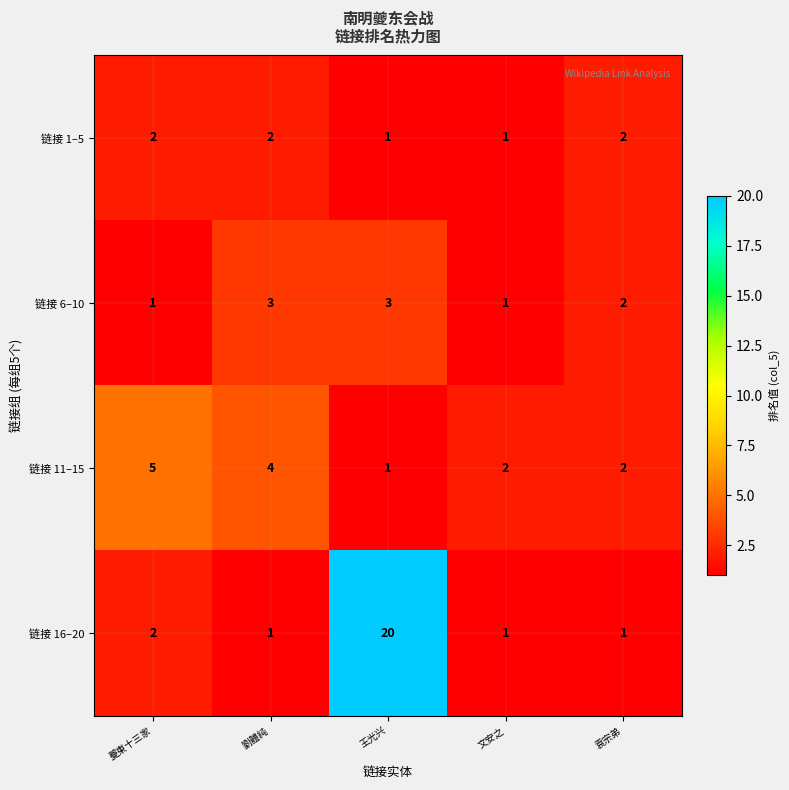

At which category is the sum across all series the highest?

王光兴